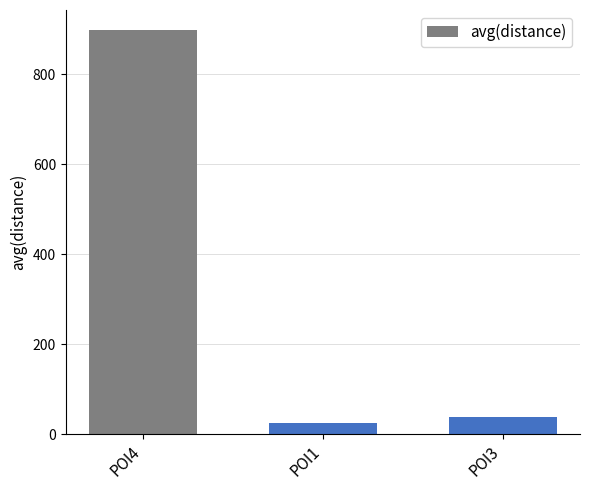

What is the sum of all values?

963.1